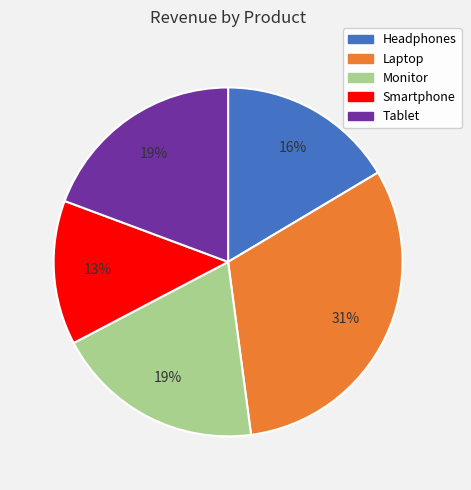

To the nearest percent, what is the difference between the largest and smallest slice percentages?

18%